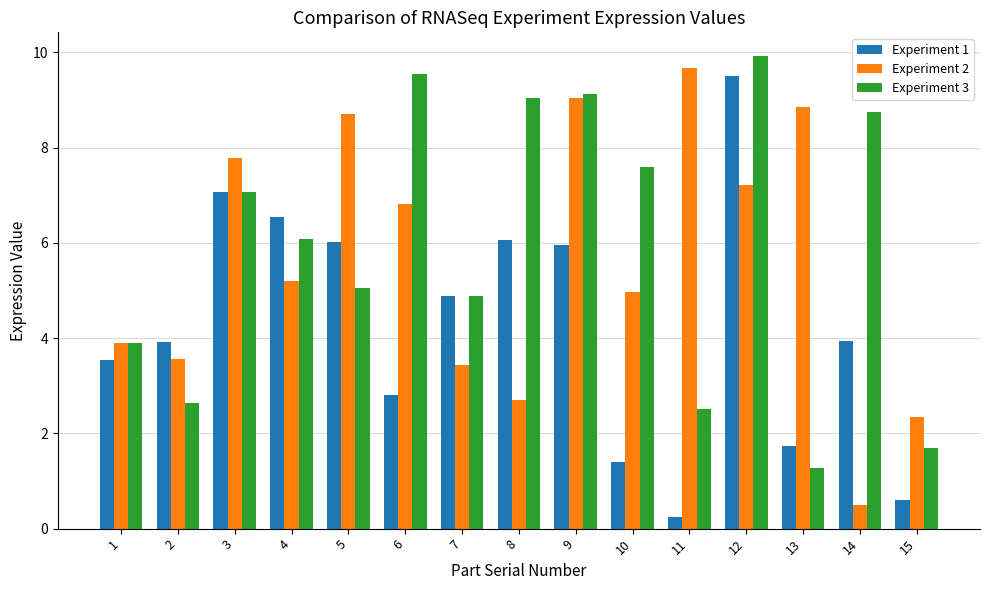

The value of Experiment 1 at 15 is 0.6. True or false?

True